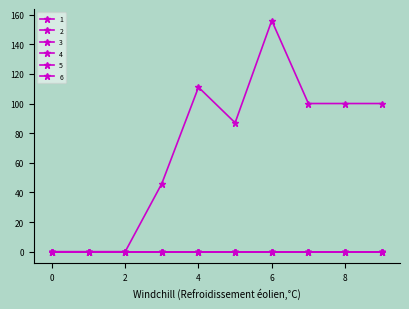

List the series in order of their peak value, highest first.

1, 2, 3, 4, 5, 6